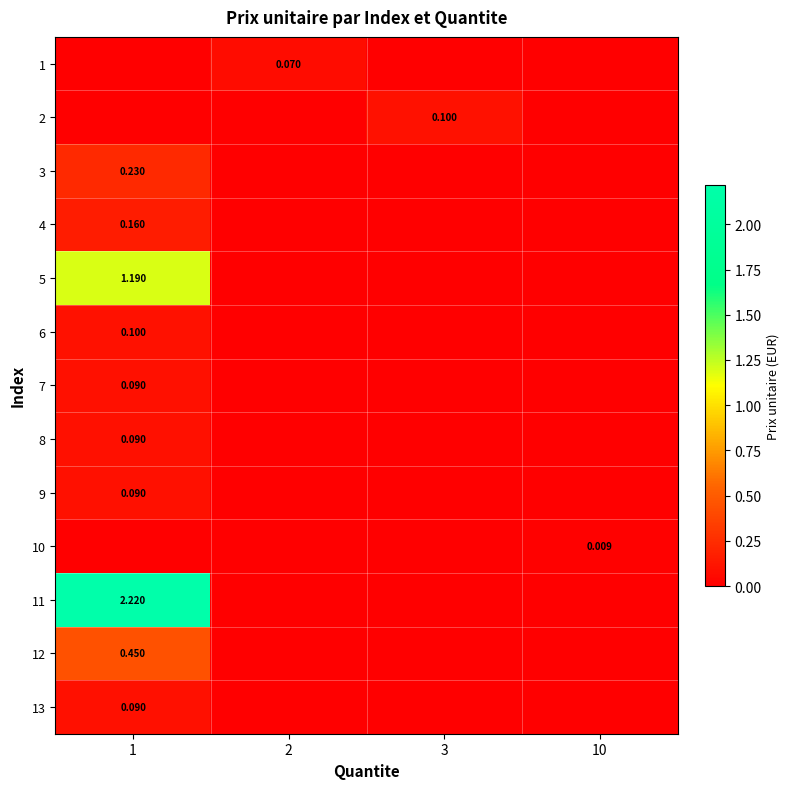

The value of row_12 at 10 is 0.0. True or false?

True